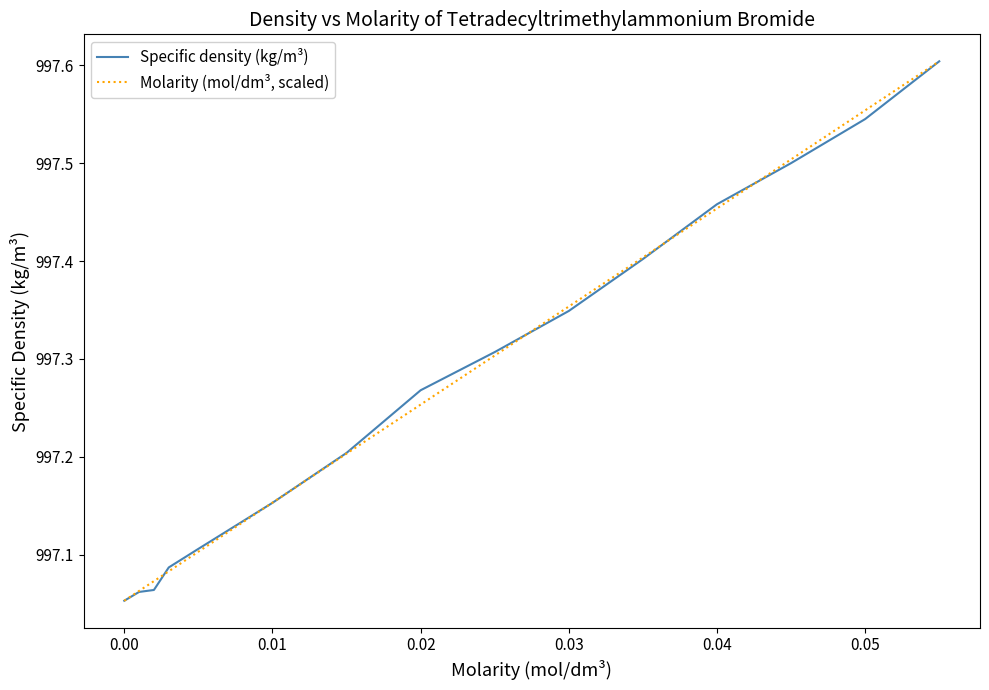

List the series in order of their overall mean, highest first.

Specific density (kg/m³), Molarity (mol/dm³, scaled)